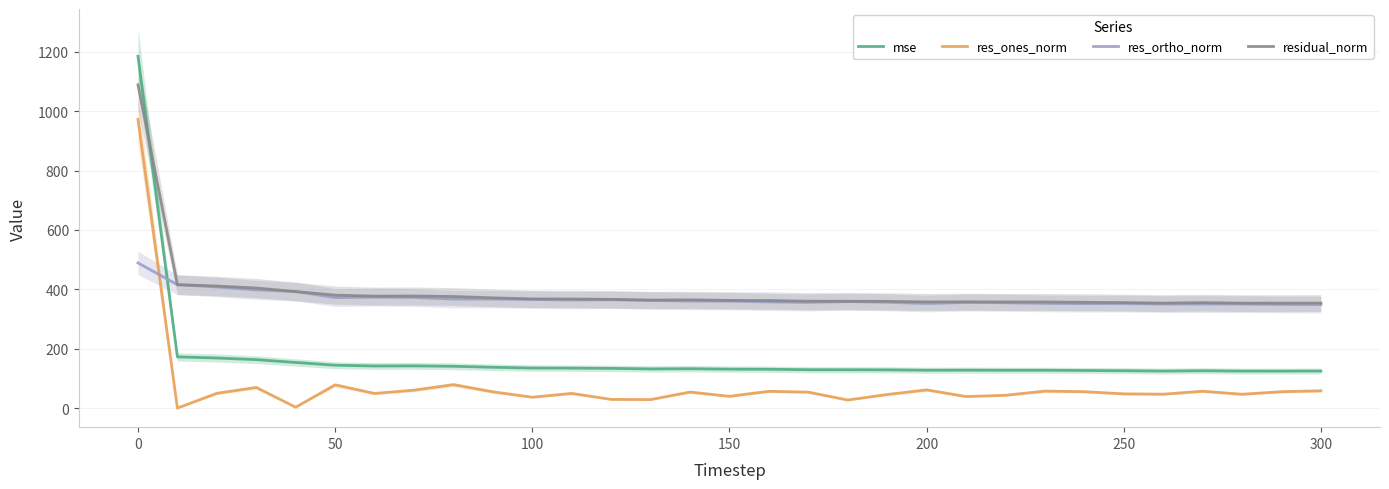

Which series has the largest total across all categories?

residual_norm